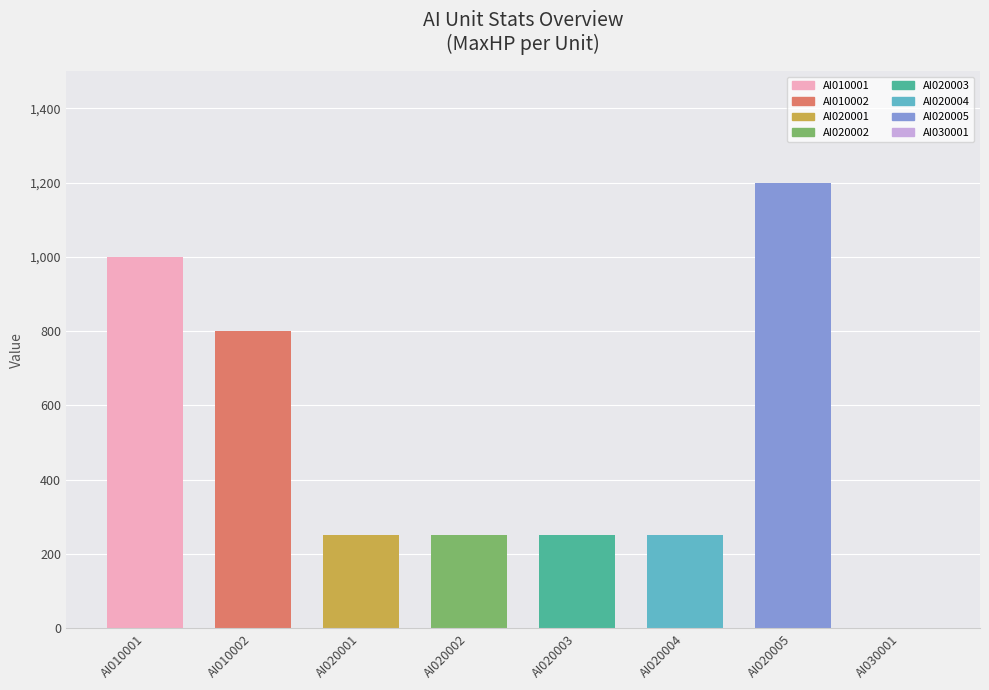

What is the sum of all values?

4000